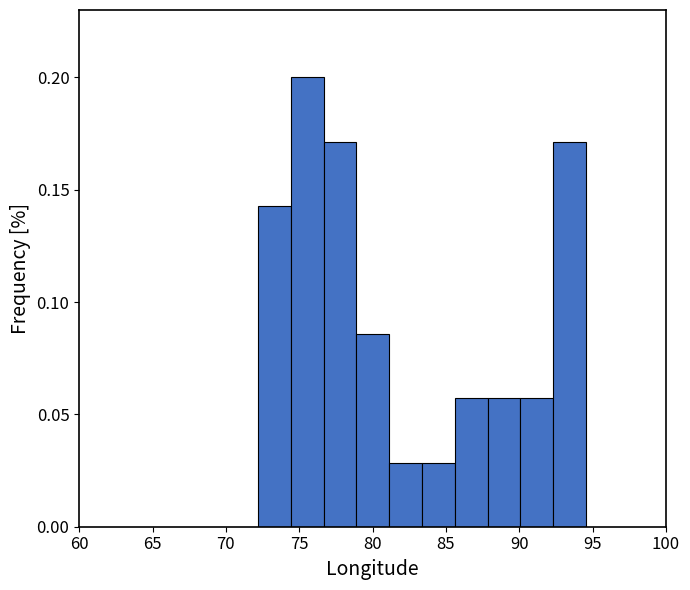

How tall is the bar that spans 81.0 to 83.5 on the x-axis? Neither the bar edges nor the heights are printed on the chart, so give them approximately, as read against the axes.

0.030